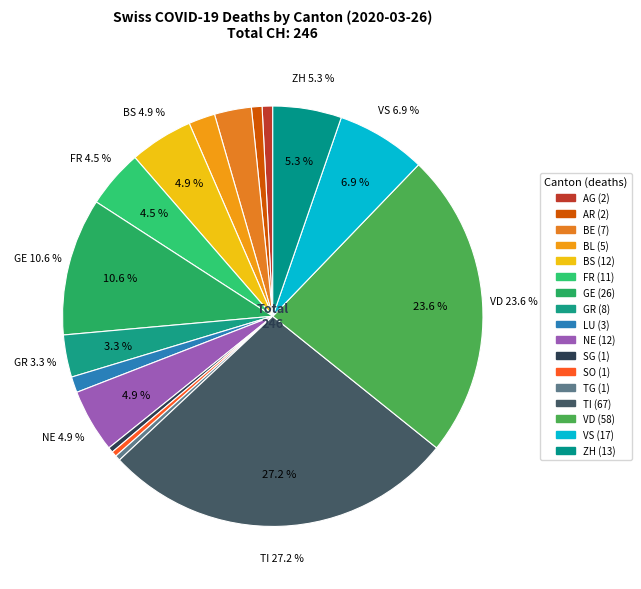

To the nearest percent, what is the difference between the largest and smallest slice percentages?

27%